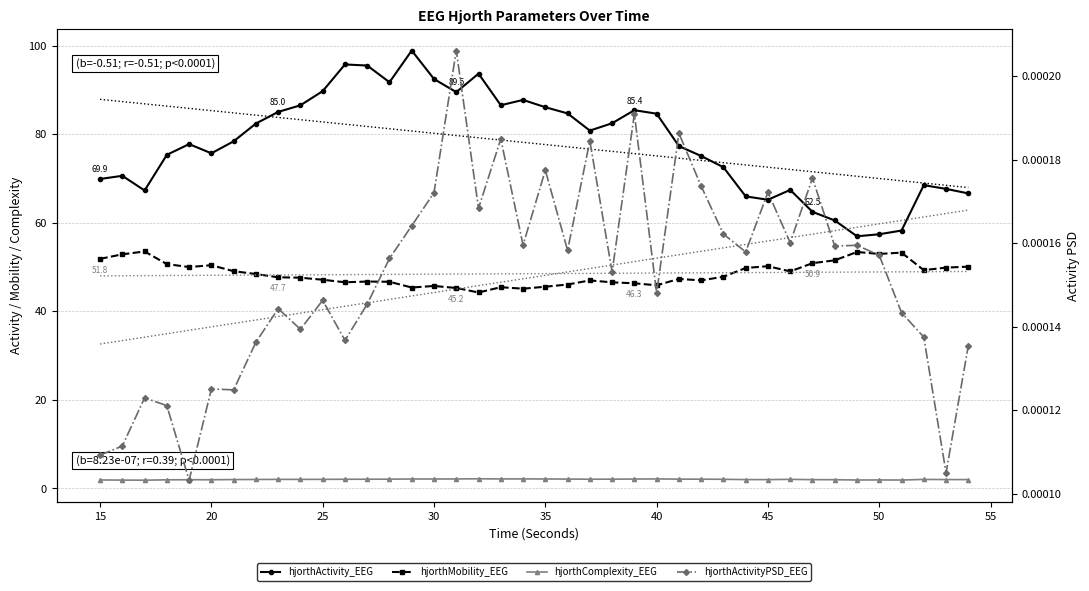

The value of hjorthComplexity_EEG at 18 is 1.9. True or false?

True